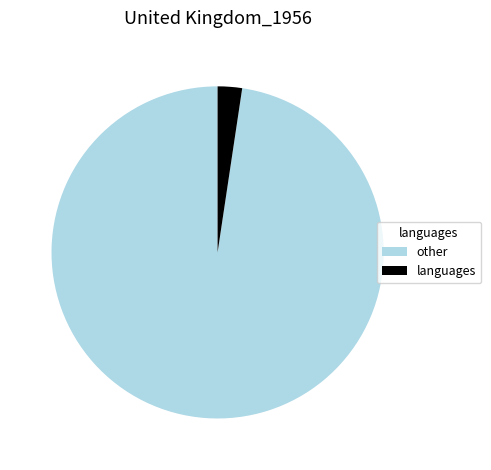

Is the sum of other and languages greater than half?

Yes